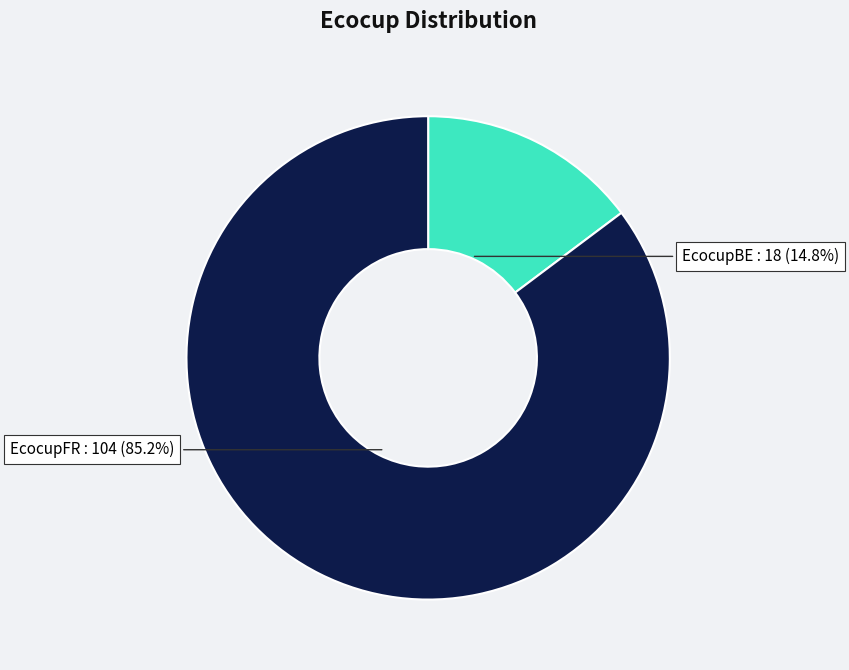

How many segments does this pie chart have?

2